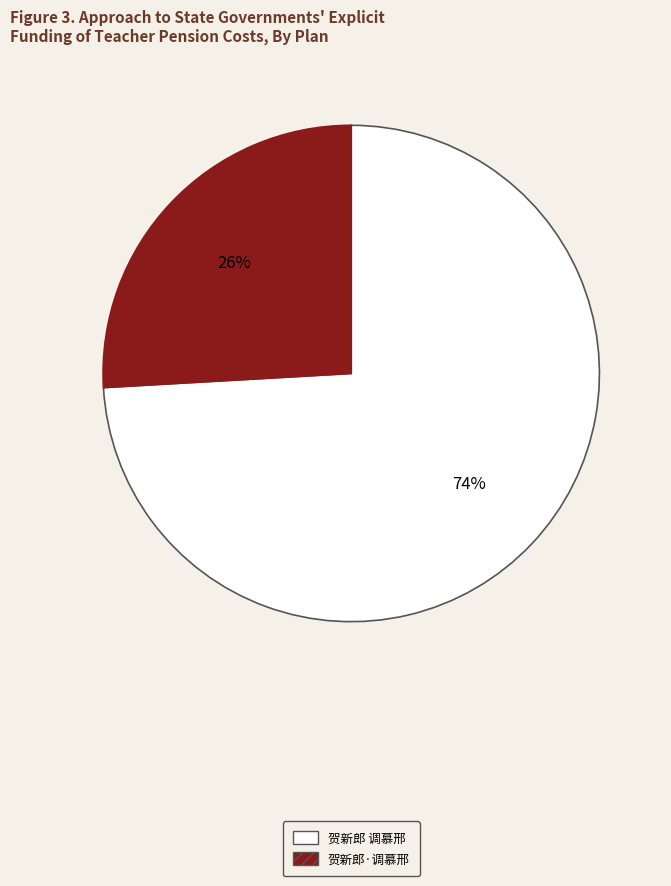

To the nearest percent, what is the combined percentage of 贺新郎 调慕邢 and 贺新郎·调慕邢?

100%